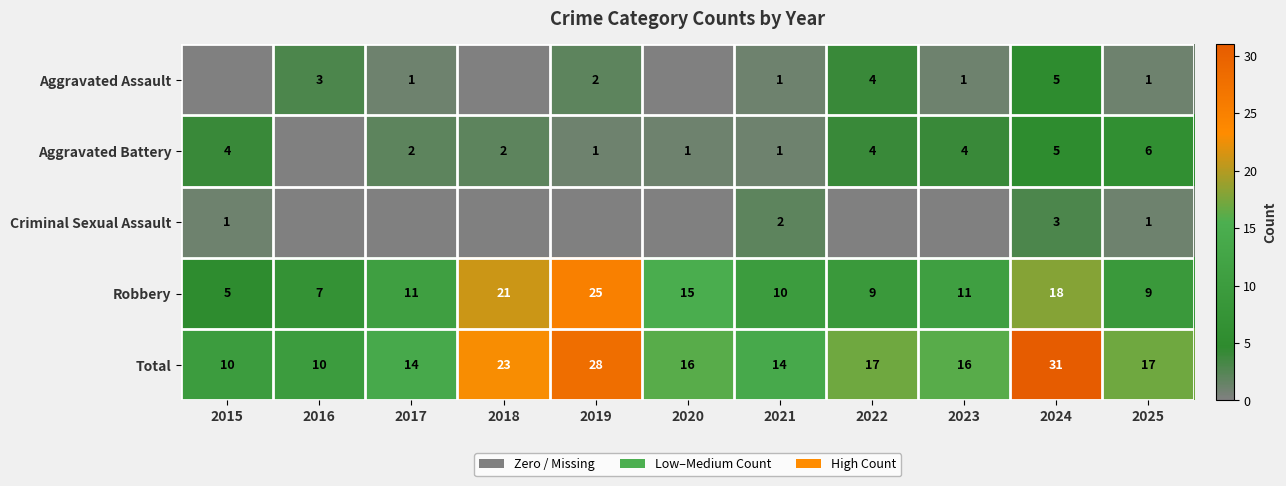

At how many categories does at least one series exceed 8?

11